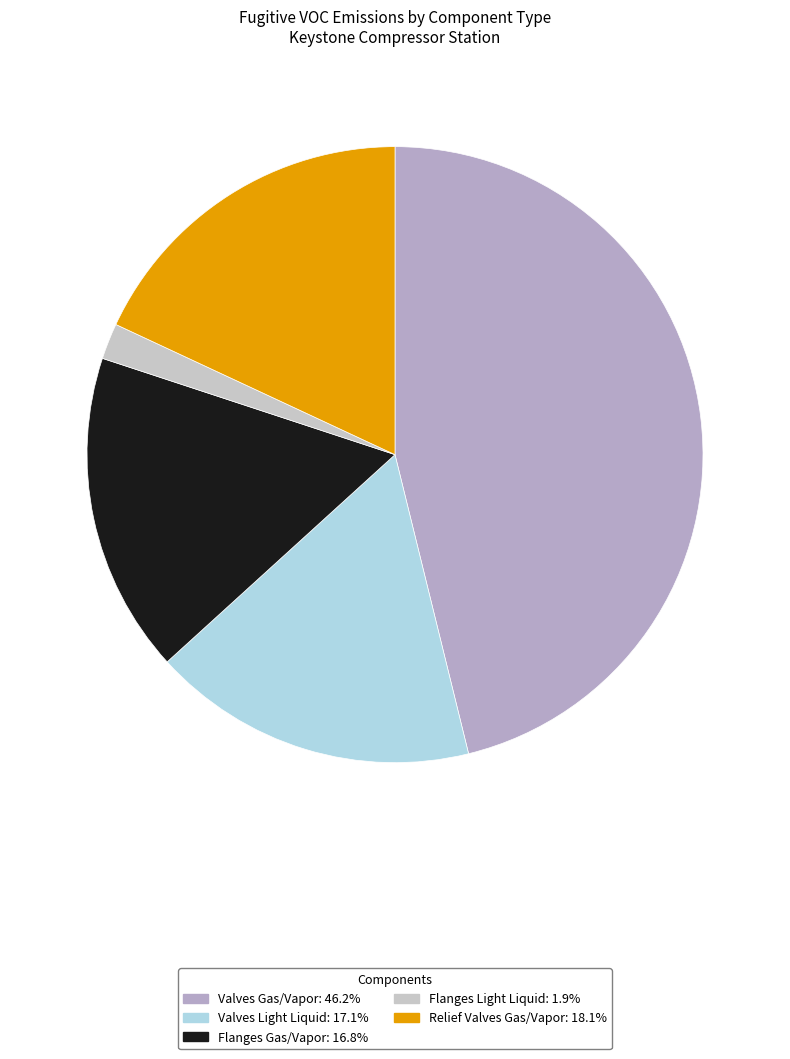

What percentage is the Relief Valves Gas/Vapor slice, to the nearest percent?

18%